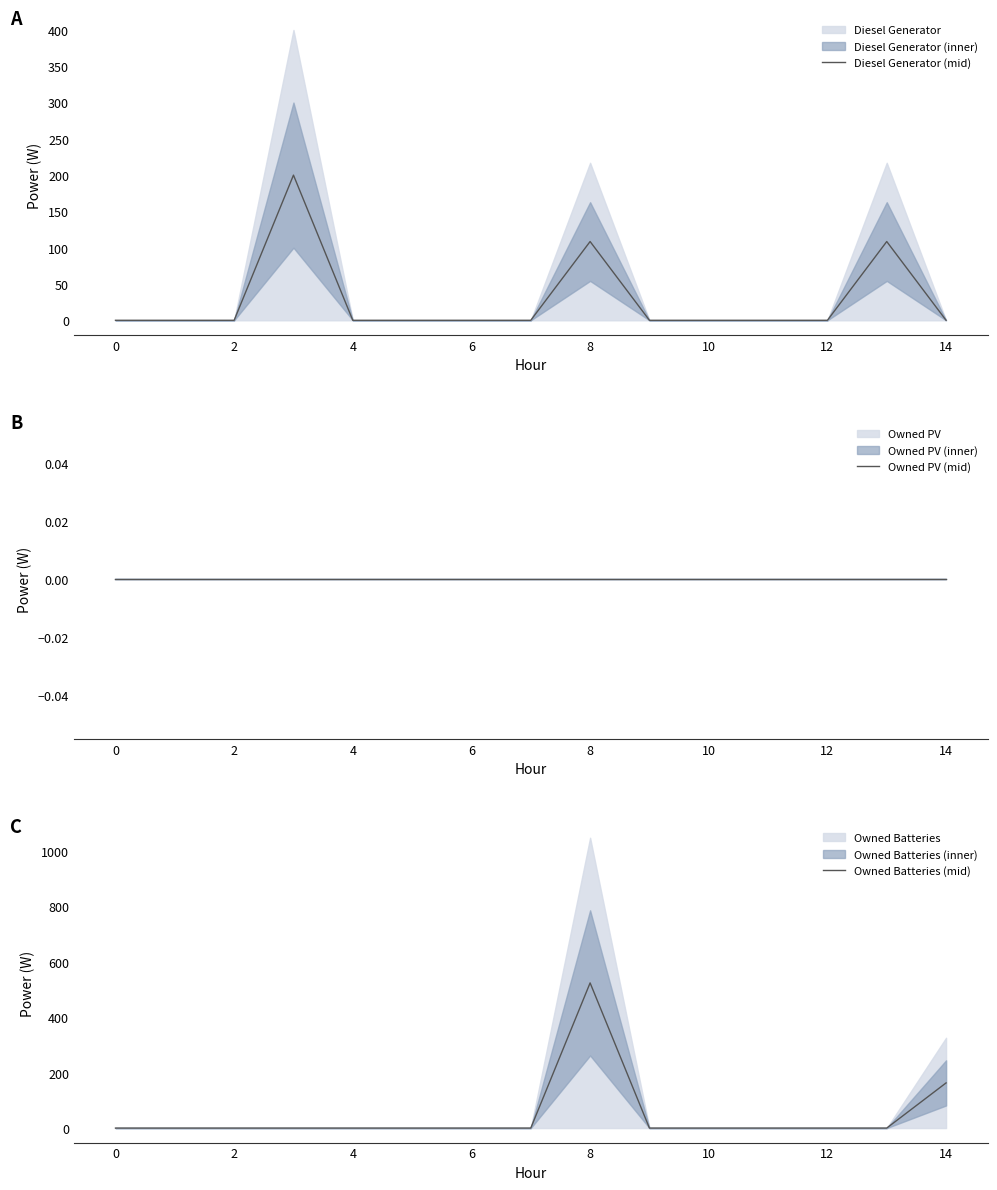

True or false: Owned Batteries (mid) has a value of 0.0 at 2.

True